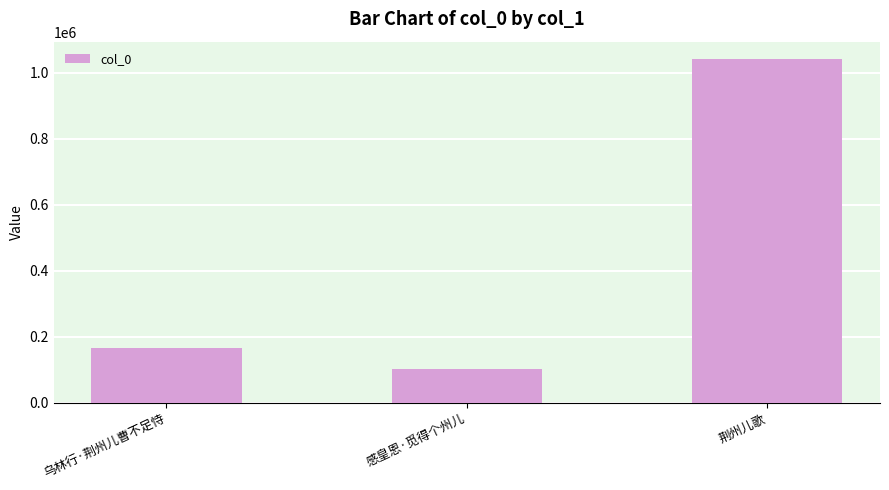

What is the sum of the values at 乌林行·荆州儿曹不足恃 and 感皇恩·觅得个州儿?

266438